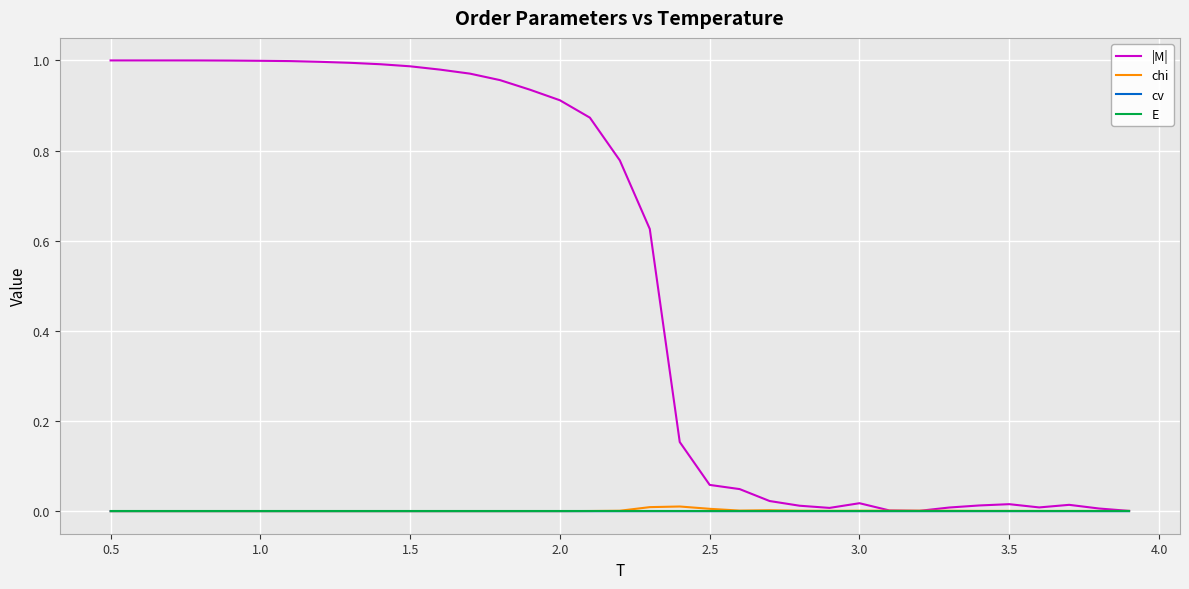

Which series has the largest range (max minus min)?

|M|